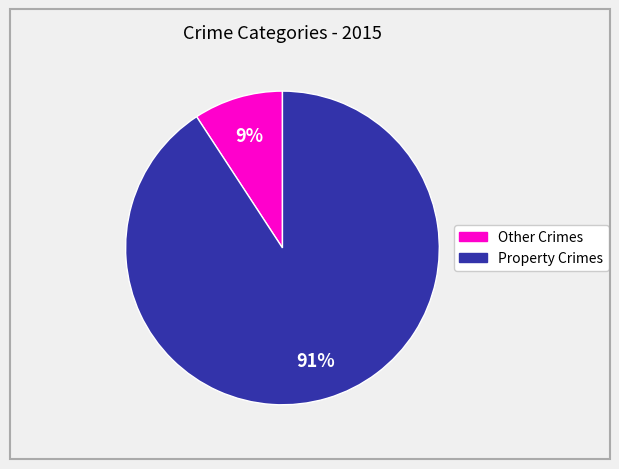

To the nearest percent, what is the average slice percentage?

50%